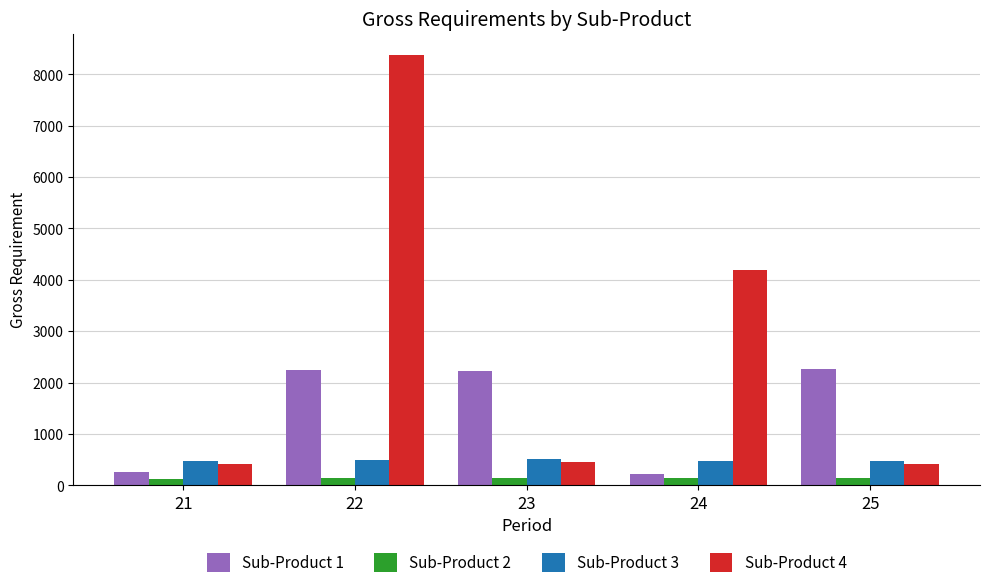

How many bars are there in total?

20